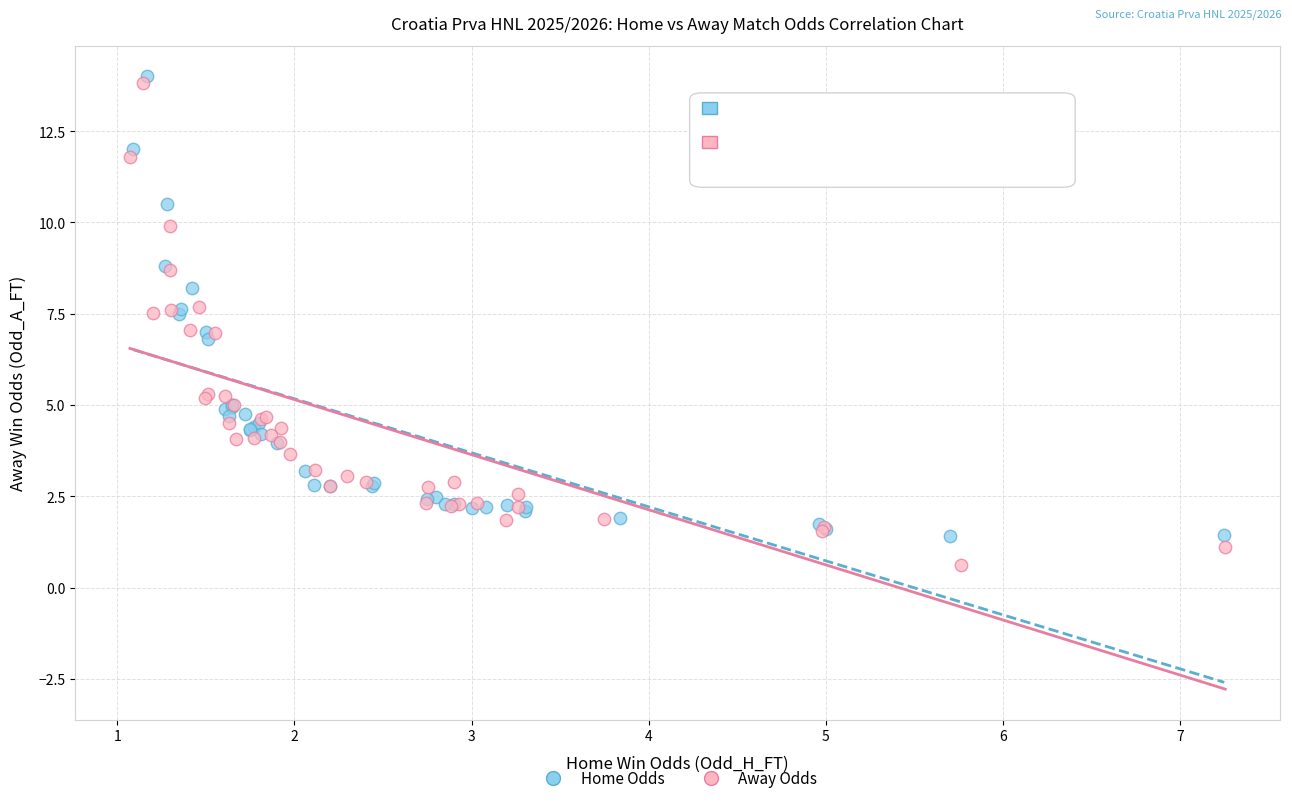

Which series contains the lowest Y value?

Away Odds